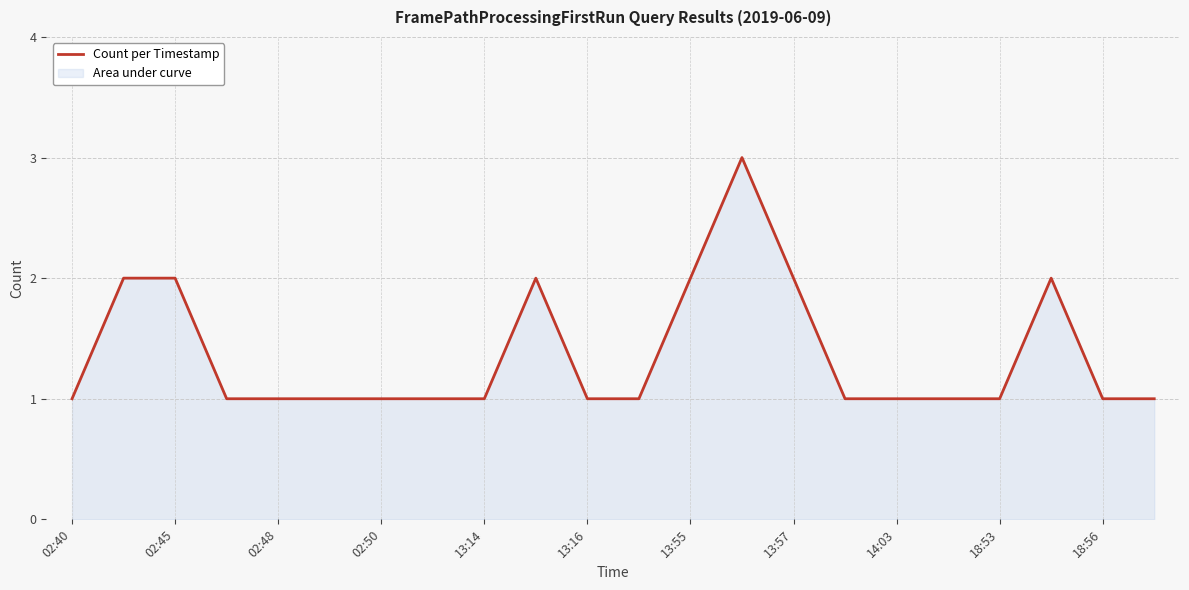

Count the values in the range 1 to 2.

21